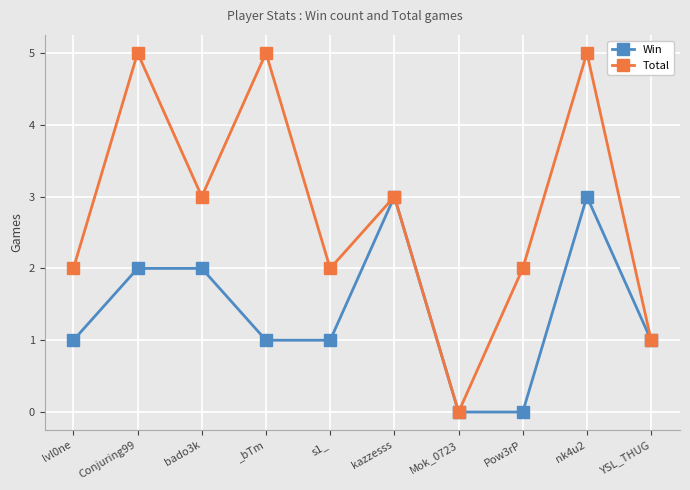

How many lines are shown in the chart?

2